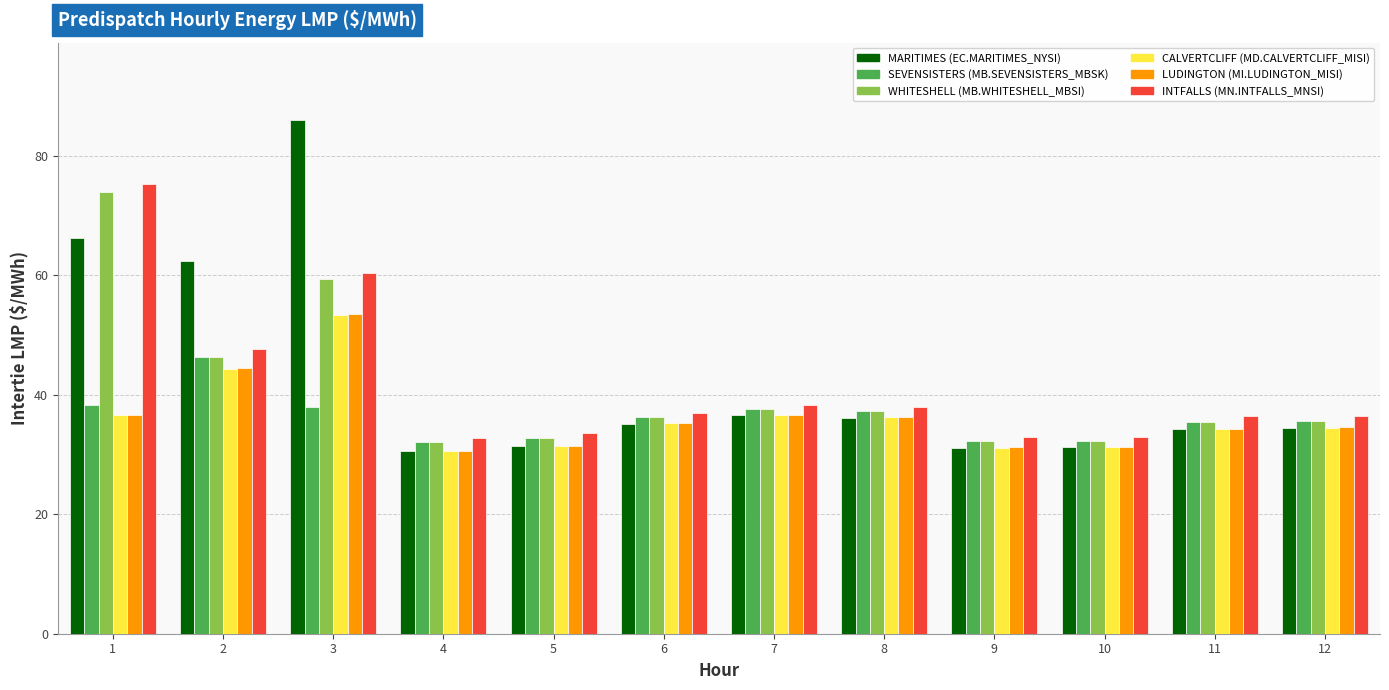

At which category is the sum across all series the highest?

3